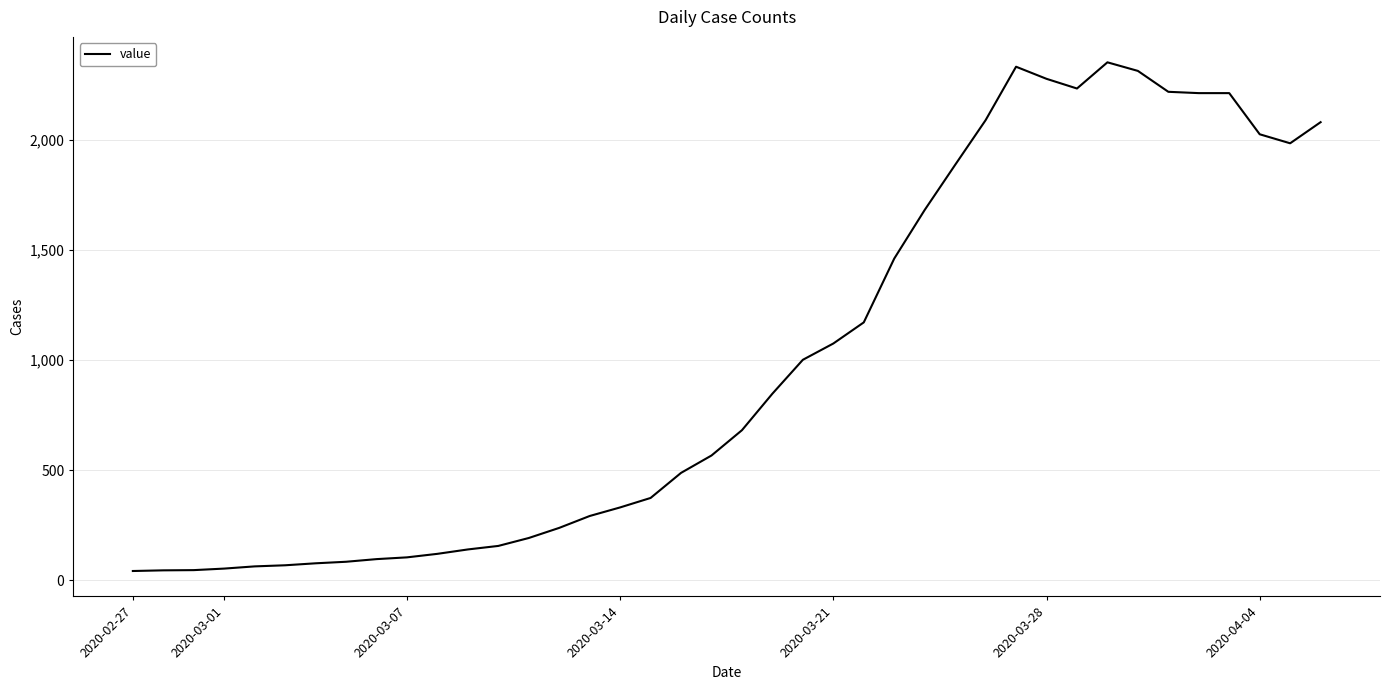

What is the greatest value displayed?

2353